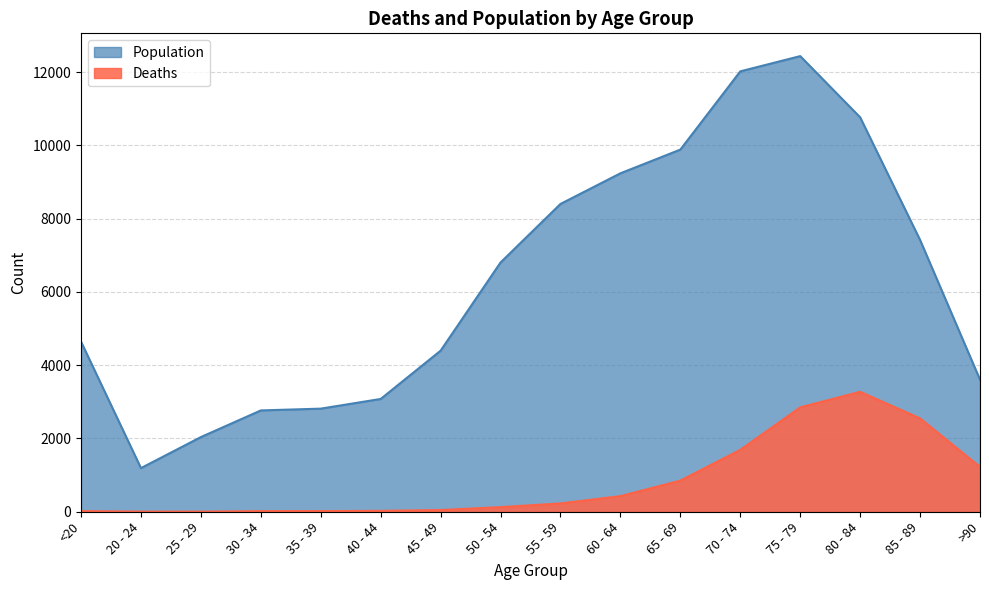

What is the maximum value for Deaths?

3273